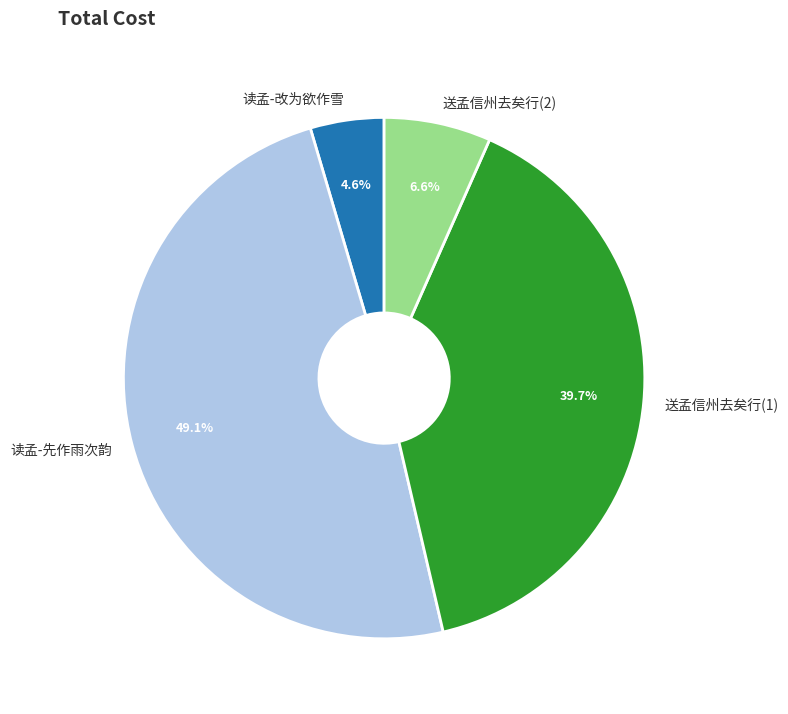

To the nearest percent, what is the average slice percentage?

25%